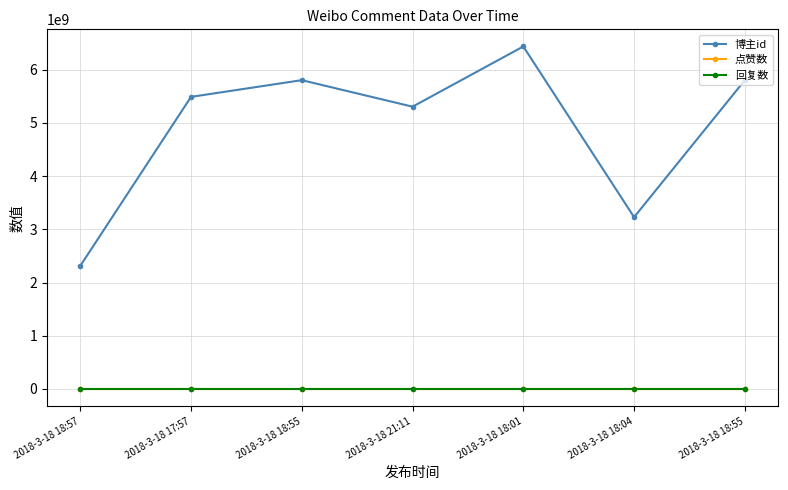

Which label corresponds to the largest value in the chart?

2018-3-18 18:01